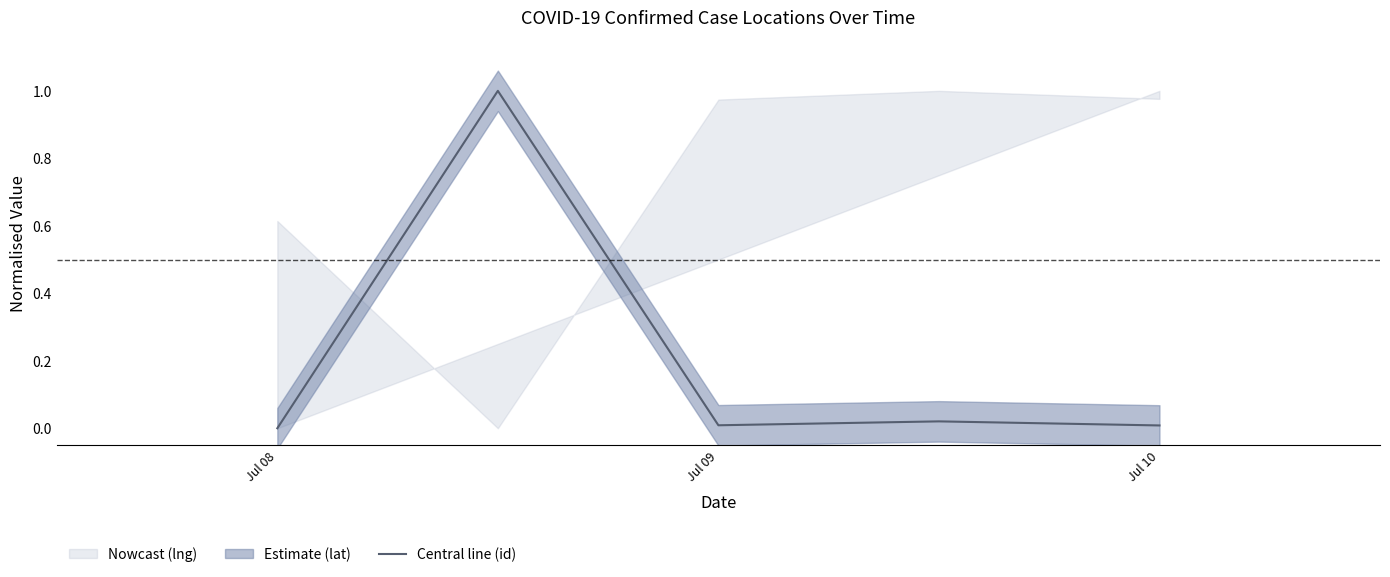

How many interior local valleys (lower than both neighbors) does the data have?

1